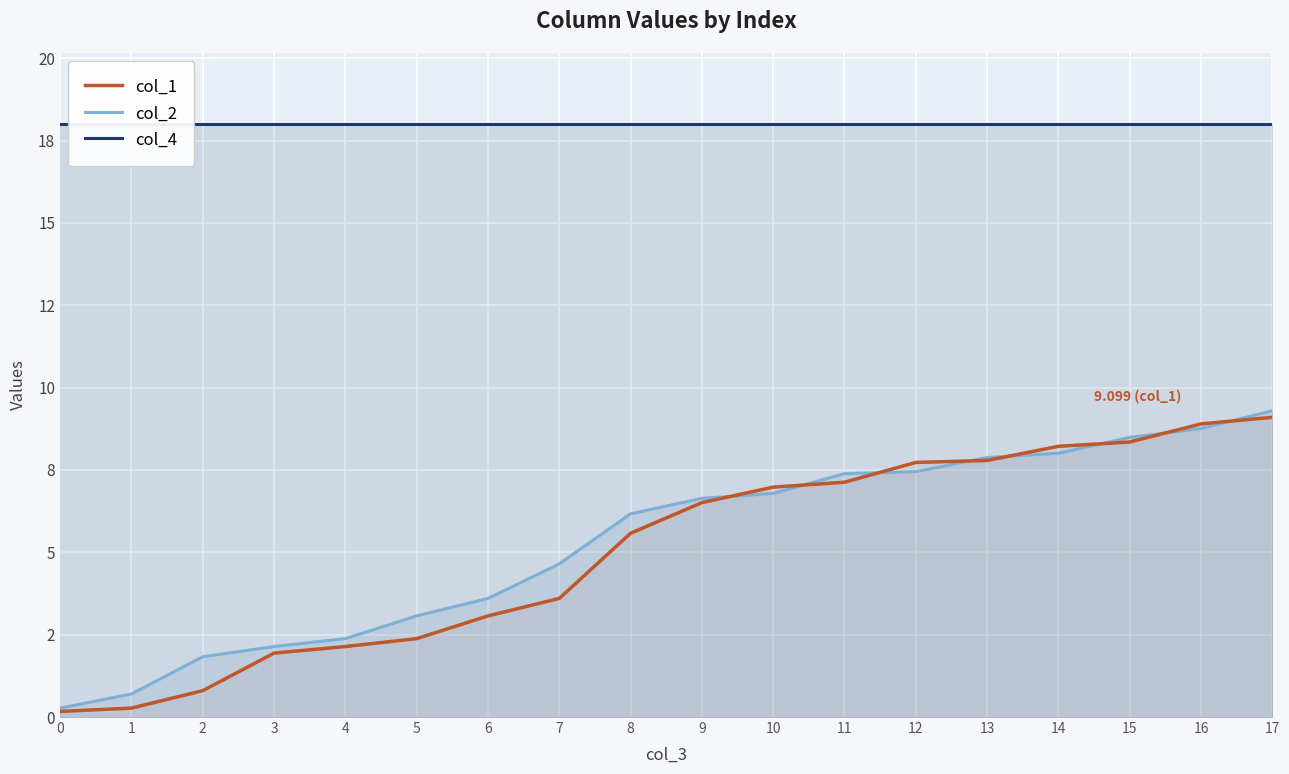

The col_2 series shows 2.1 at 3. True or false?

True